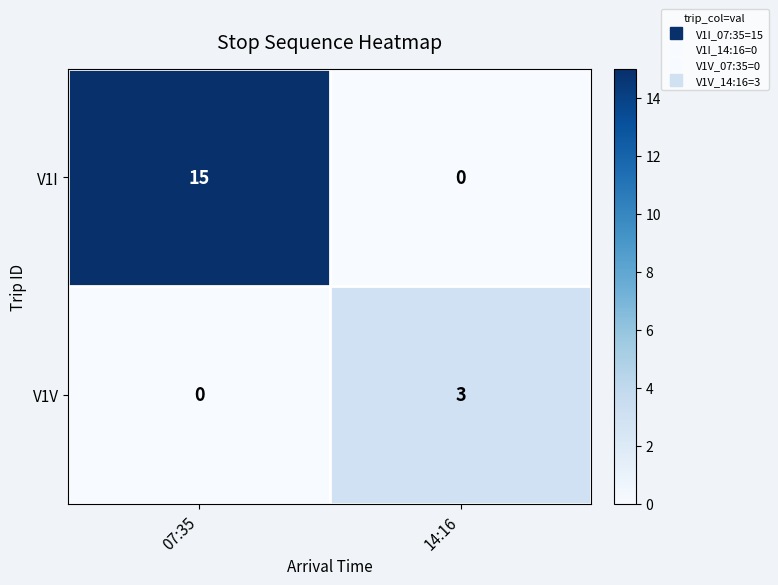

True or false: V1V has a value of 0 at 07:35.

True